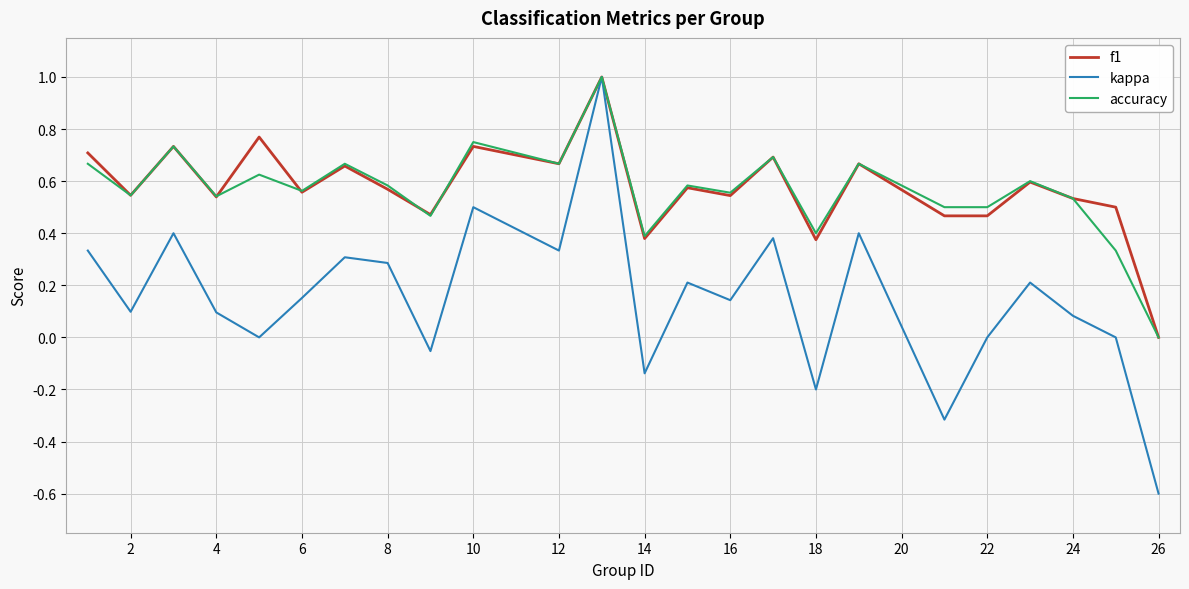

What are all the series names shown in the legend?

f1, kappa, accuracy